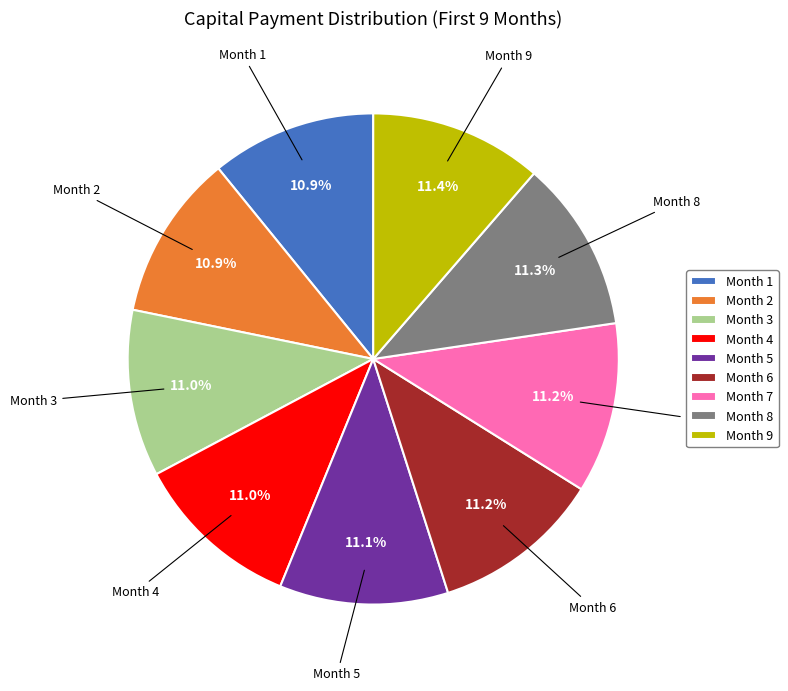

Do Month 9 and Month 6 together represent more than half of the pie?

No